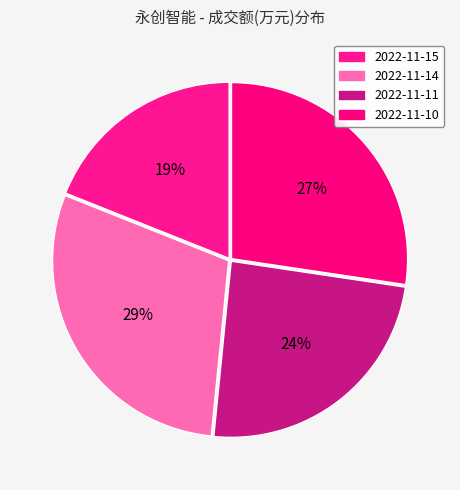

What is the ratio of the value at 2022-11-15 to the value at 2022-11-11?

0.8